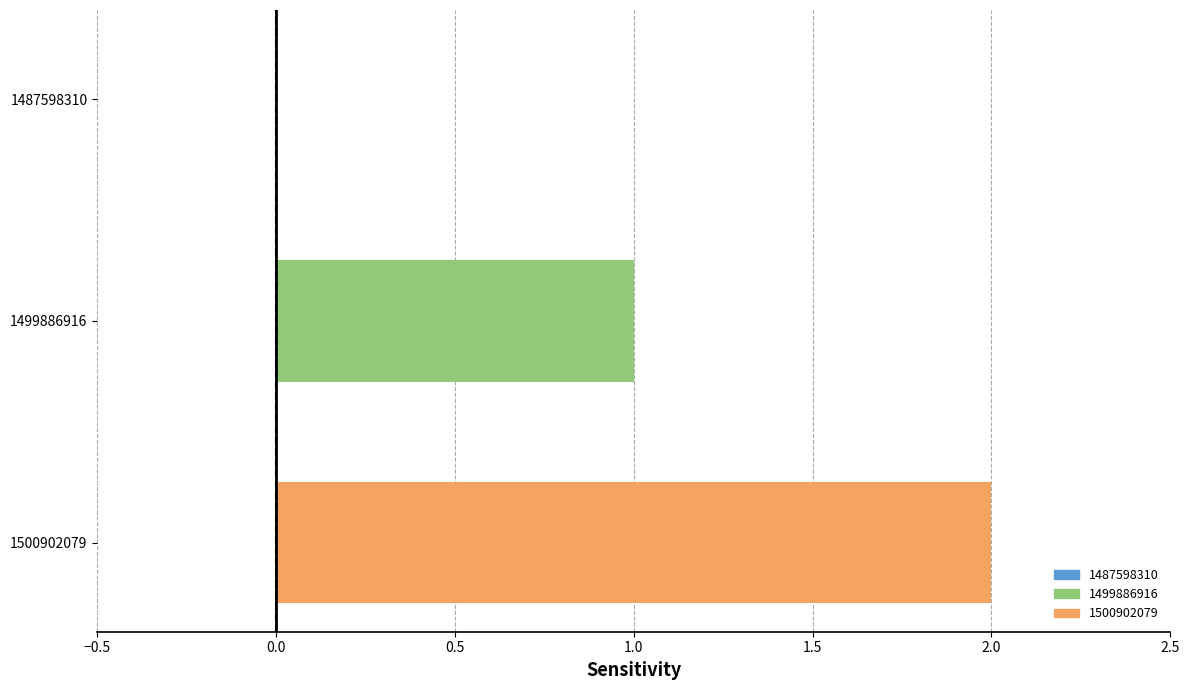

Which series has the widest spread of values?

1499886916